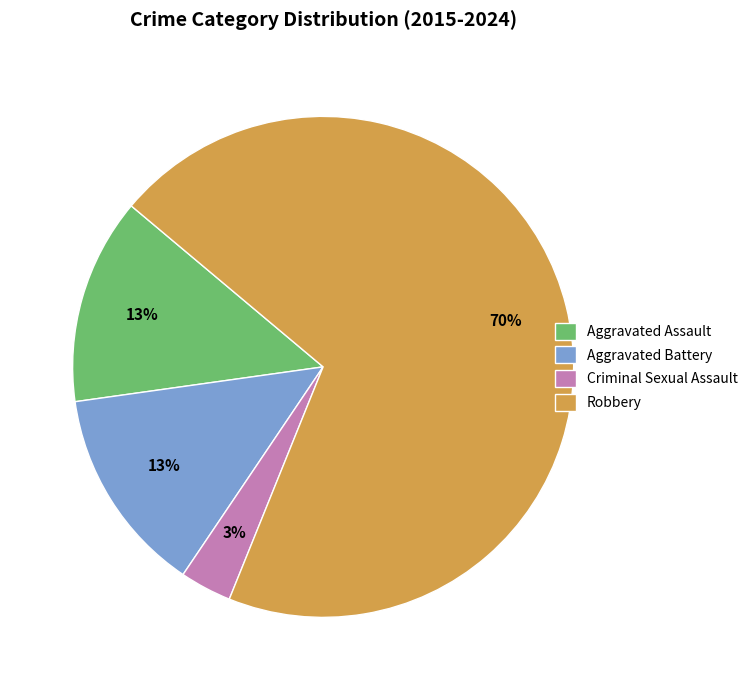

Which has a higher value, Aggravated Assault or Criminal Sexual Assault?

Aggravated Assault